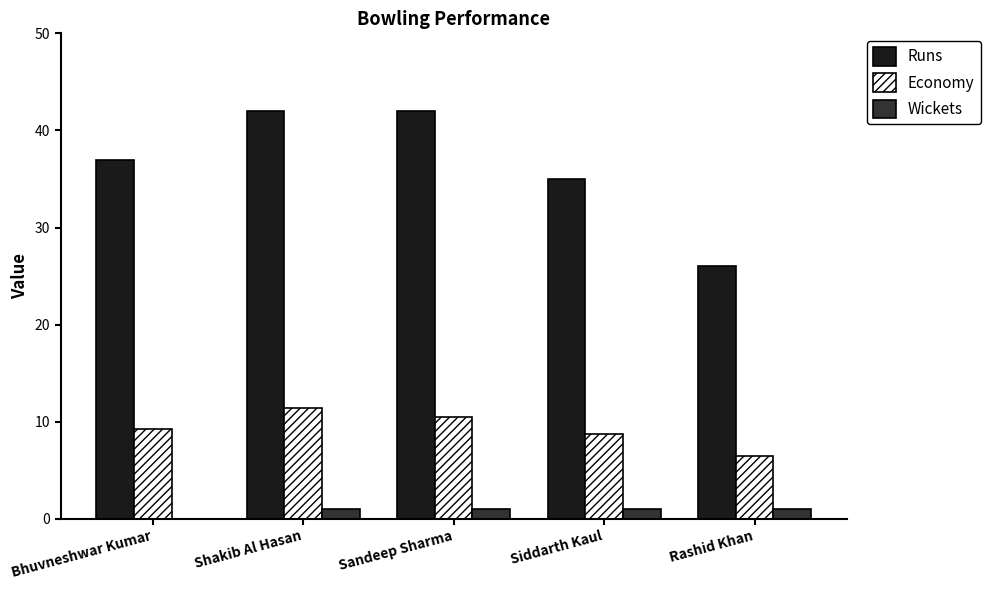

Is it true that Runs equals 11.3 at Siddarth Kaul?

False